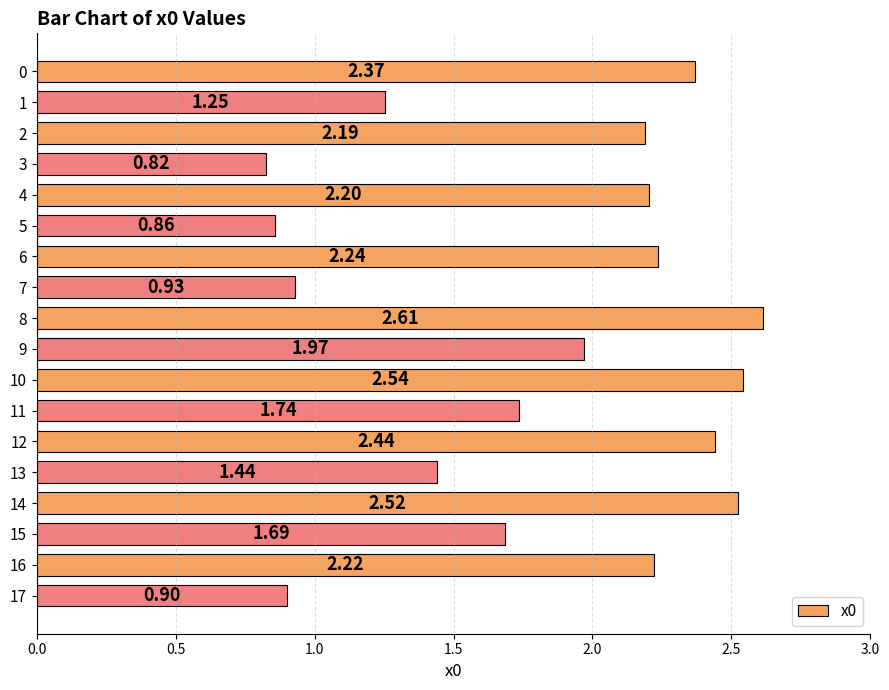

What is the difference between the maximum and minimum values?

1.8